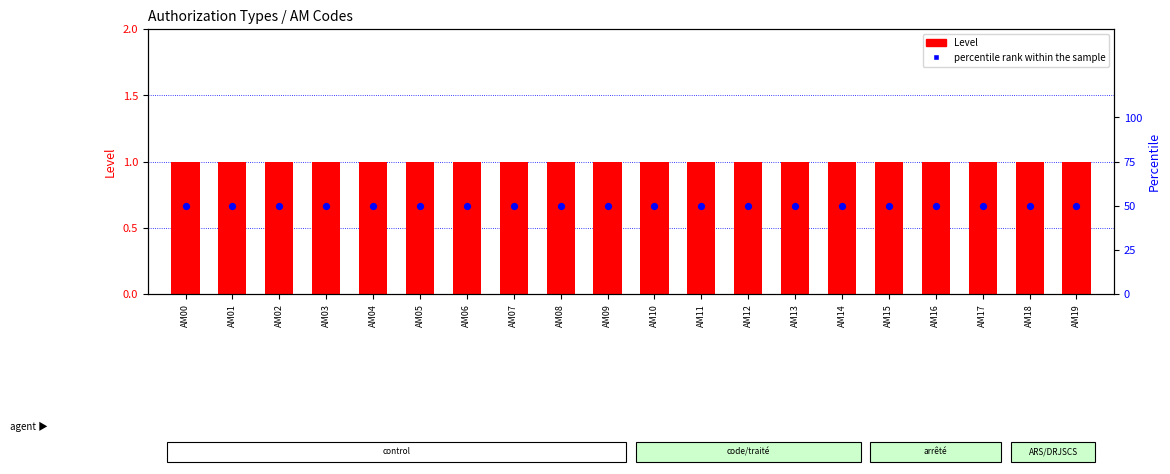

Is the value of Level at AM16 greater than the value of percentile rank within the sample at AM01?

No